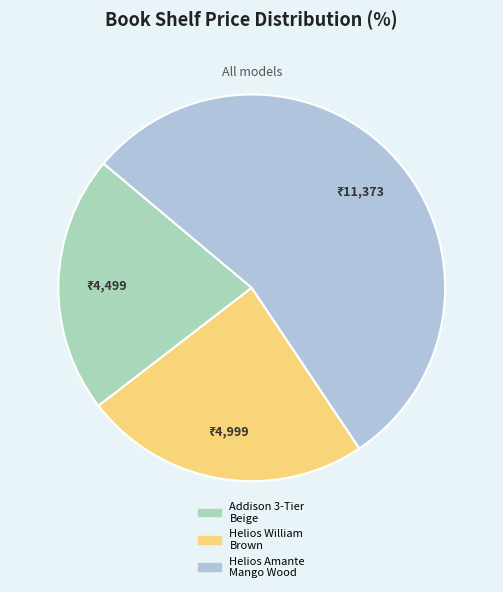

Is there a majority slice in this chart?

Yes